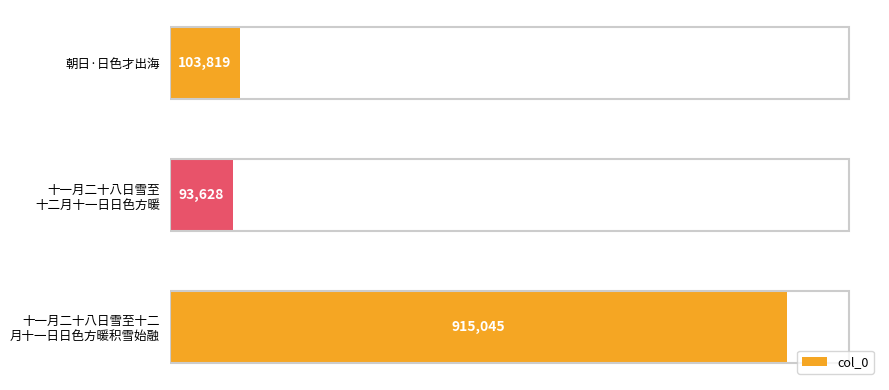

Does the chart contain any negative values?

No